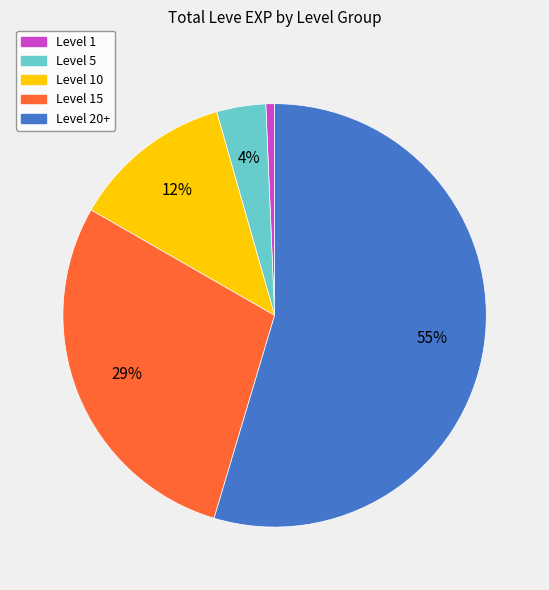

Is there a majority slice in this chart?

Yes